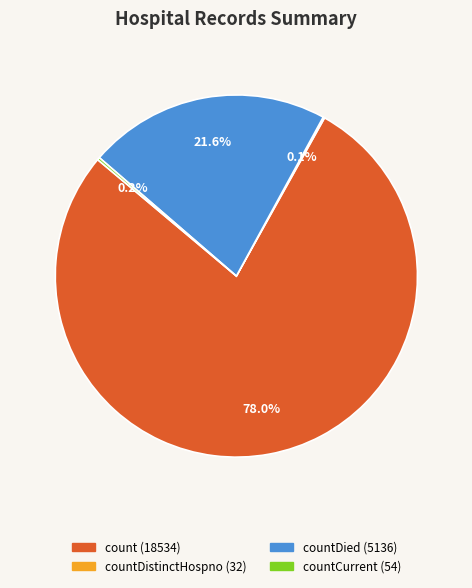

Is there any slice that represents more than half of the pie?

Yes